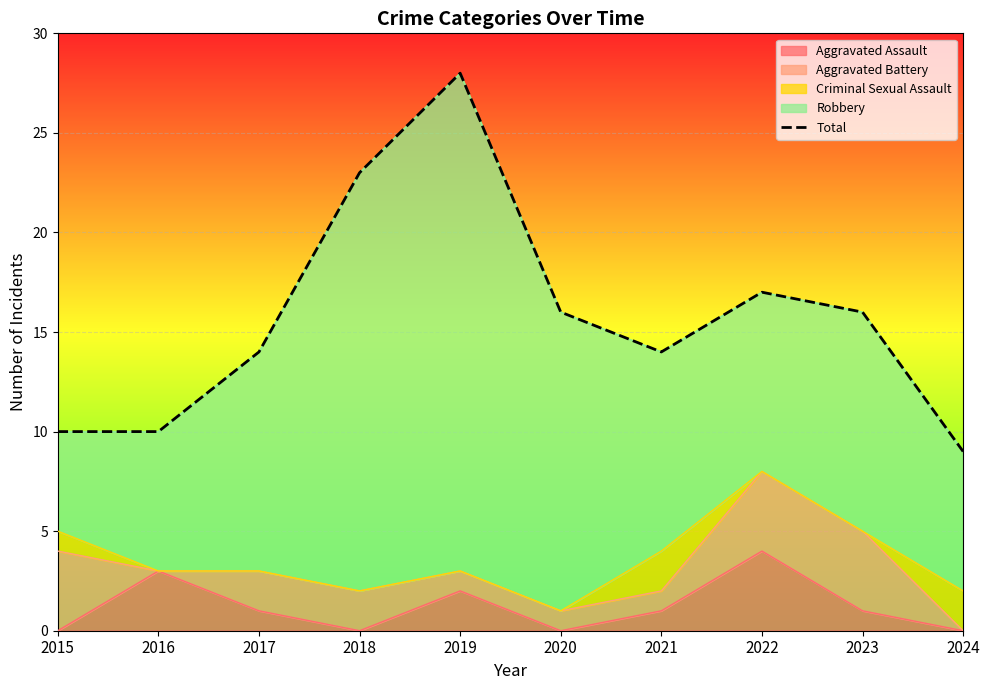

The value of Aggravated Assault at 2022 is 4. True or false?

True